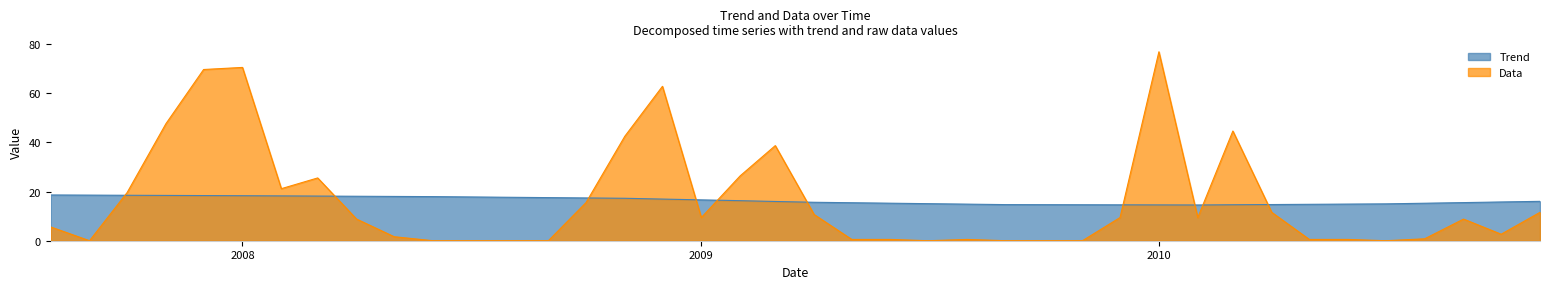

Does the chart have visible grid lines?

No